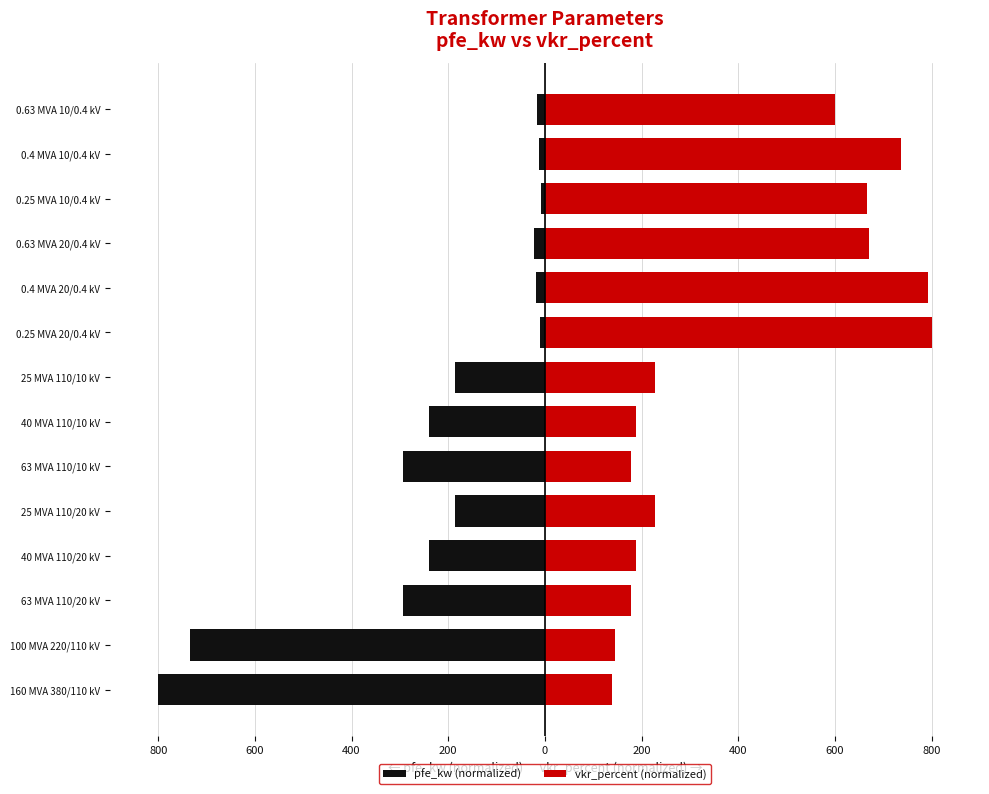

What is the minimum value shown in the chart?

-800.0